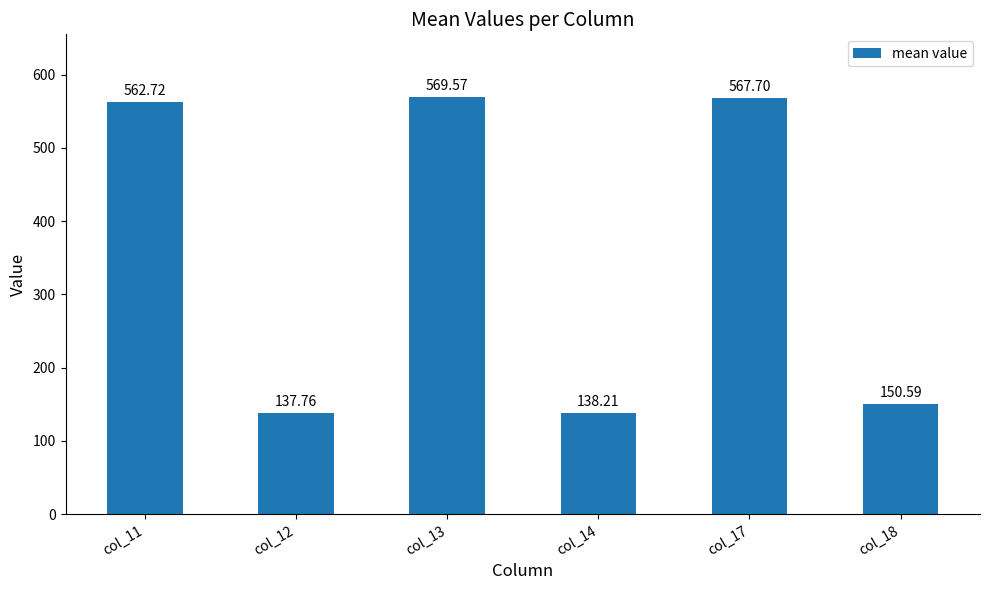

How many categories are shown in the chart?

6